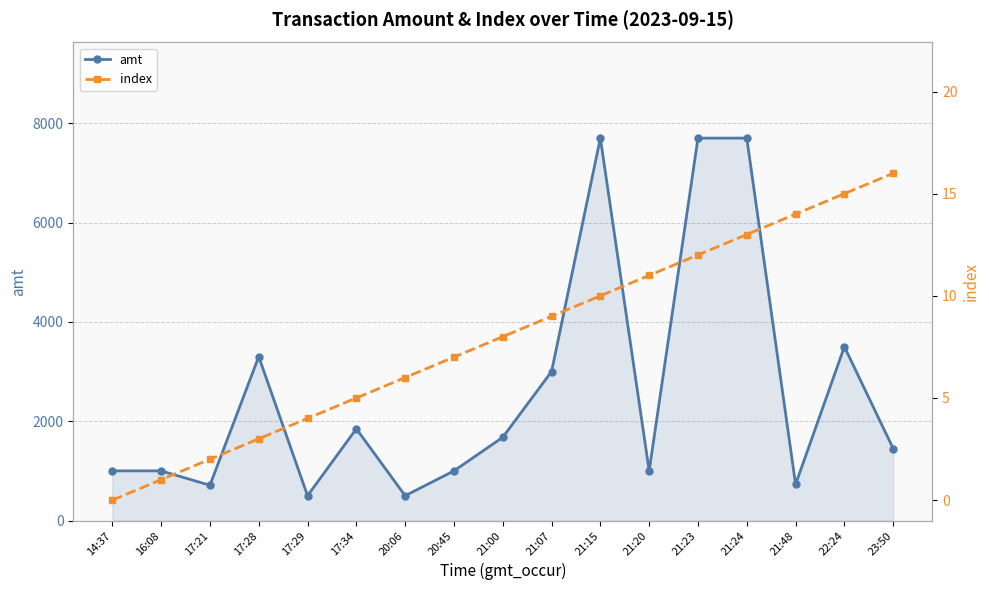

What is the value of the index point at the 12th from the left?

11